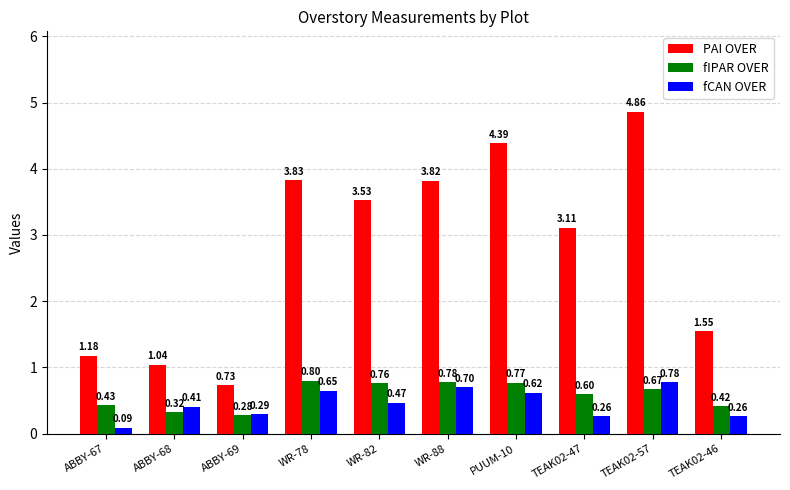

How many bars are there in total?

30